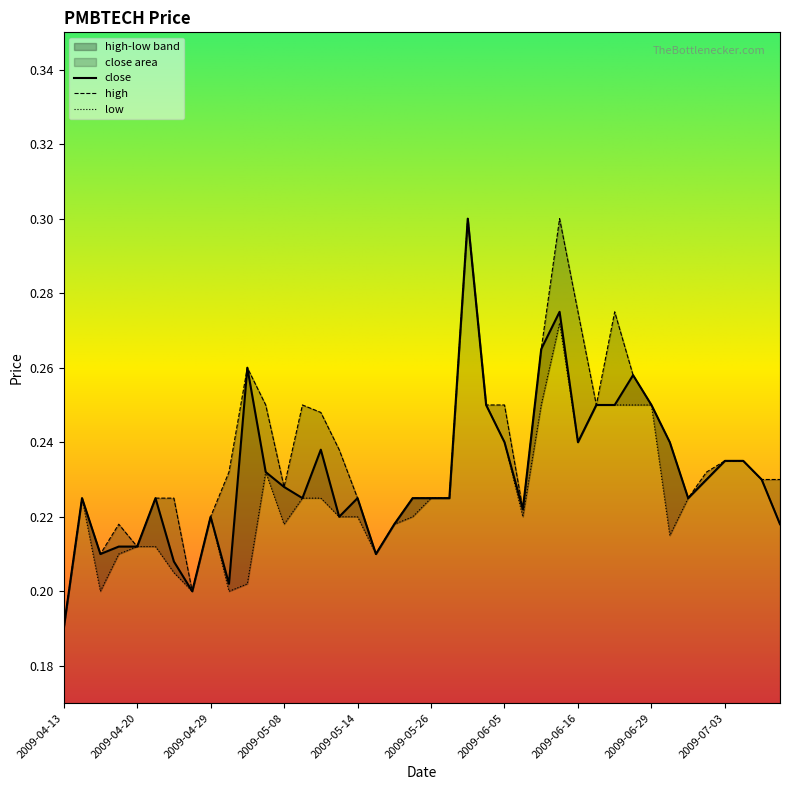

Which has a higher value, 2009-04-29 or 2009-04-24?

2009-04-24